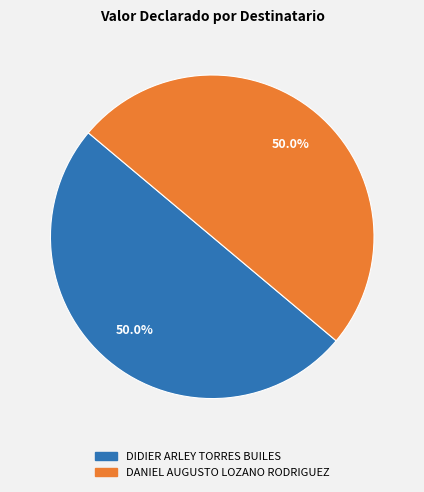

Is it true that DANIEL AUGUSTO LOZANO RODRIGUEZ is 60% of the pie?

False